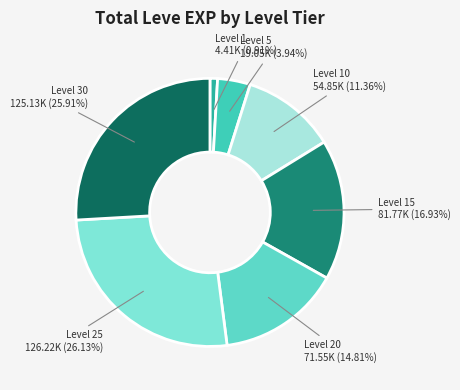

Which category has the smallest portion of the pie?

Level 1